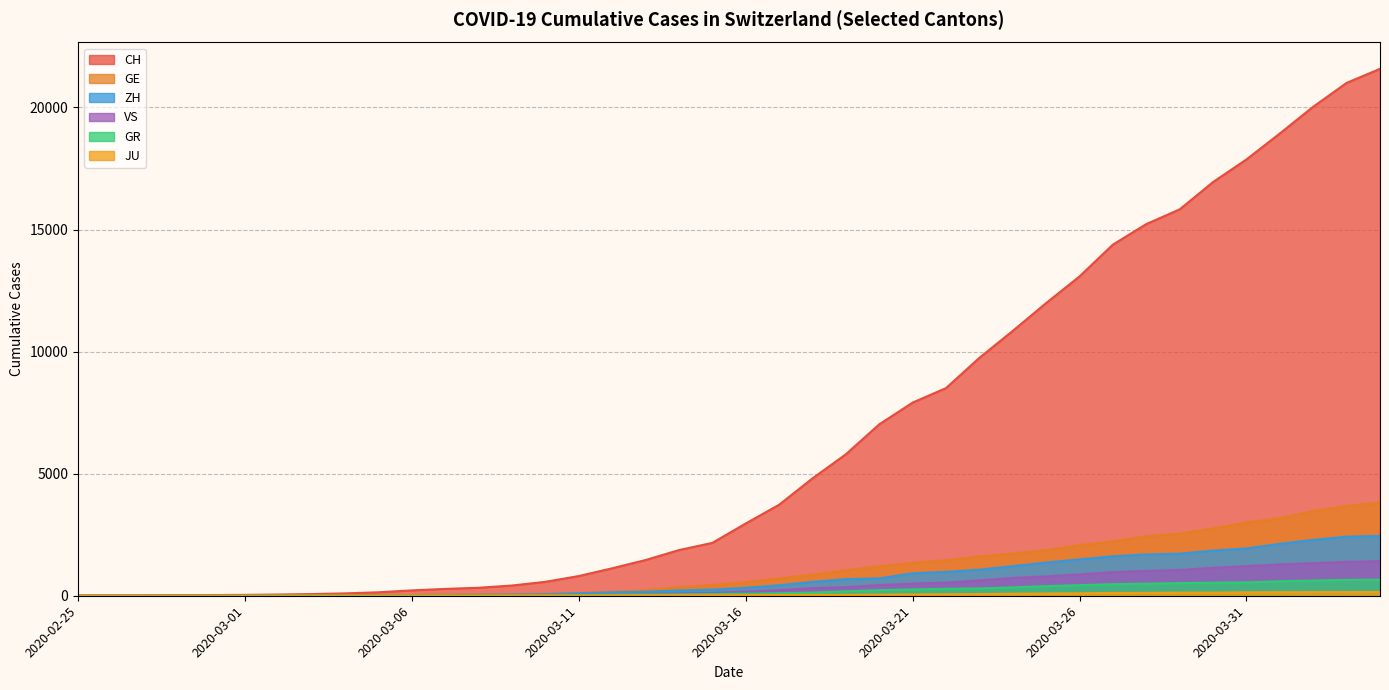

At which label does VS reach its peak?

2020-04-04